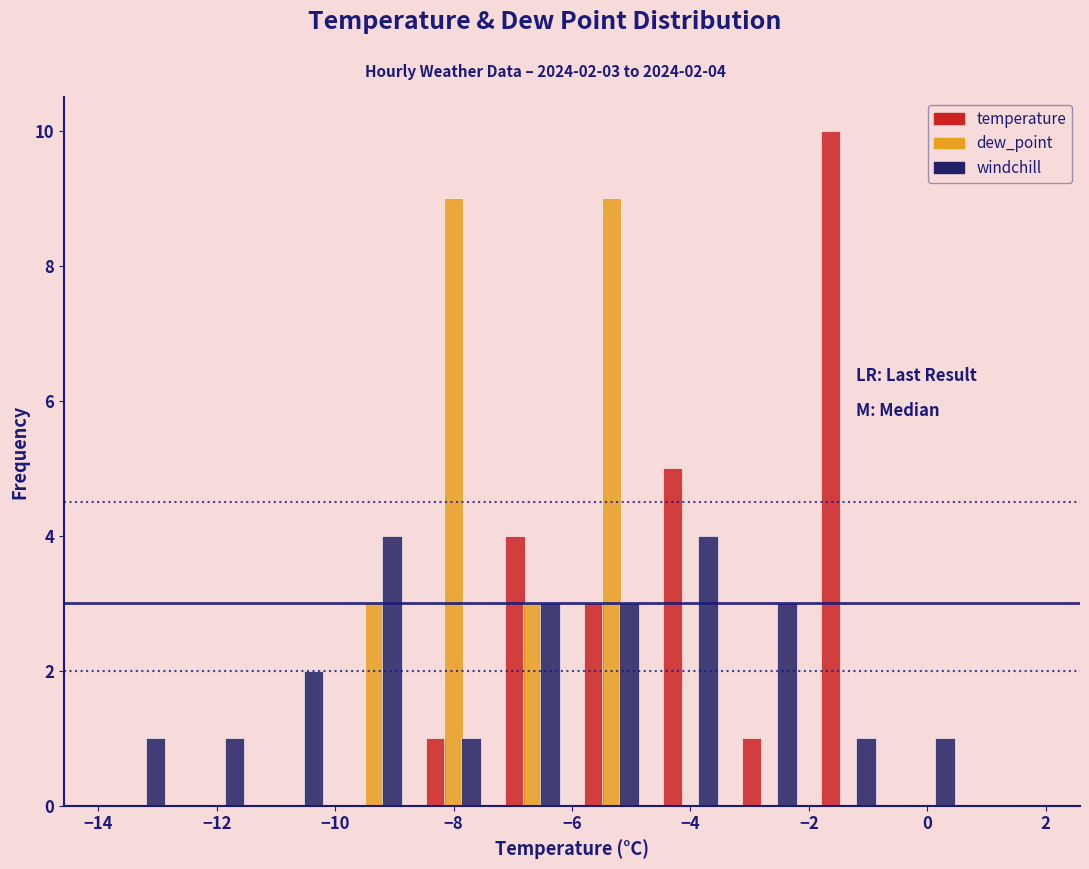

In the temperature series, which range on the x-axis has the tallest bar?

-2.0 to -0.6